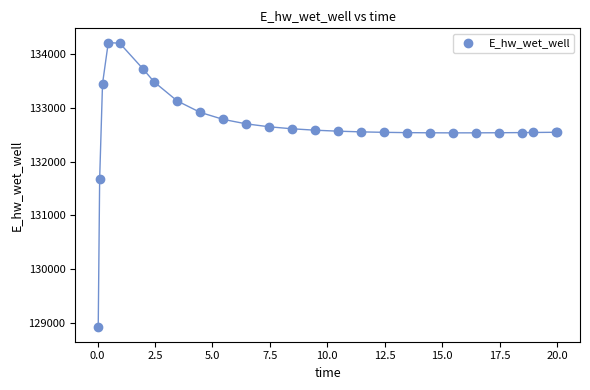

What Y value in the scatter plot is closest to 131564?

131678.8